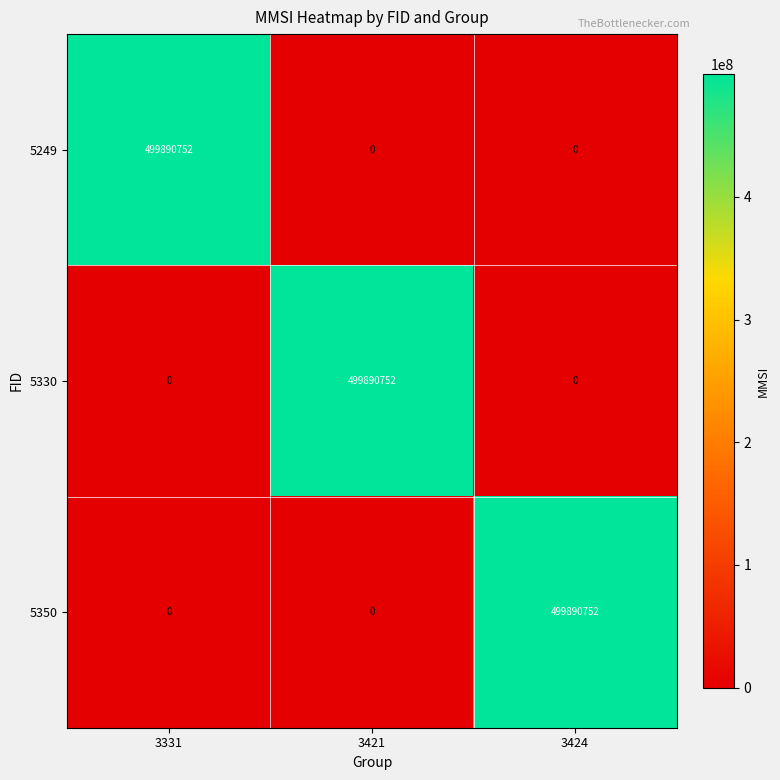

Reading left to right, list all the values displayed in this chart.

5249: 499890752	0	0
5330: 0	499890752	0
5350: 0	0	499890752